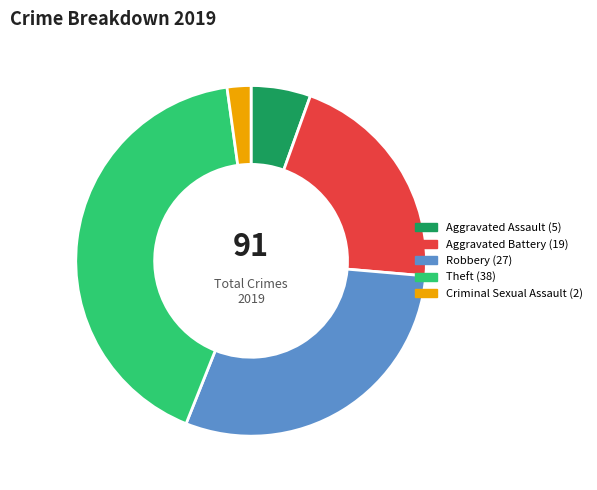

Is there a majority slice in this chart?

No